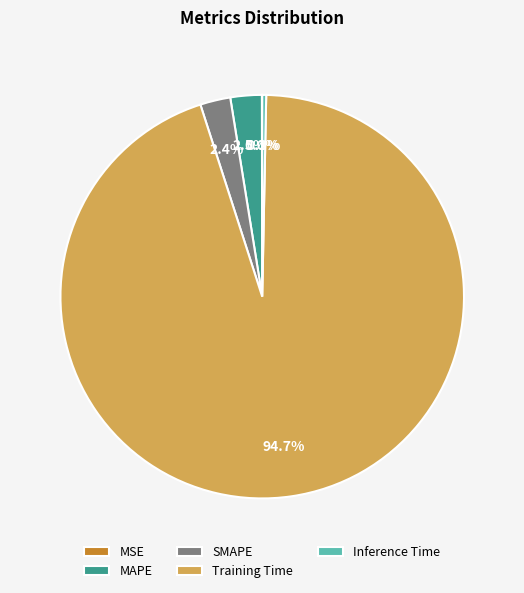

Which slice is the largest?

Training Time